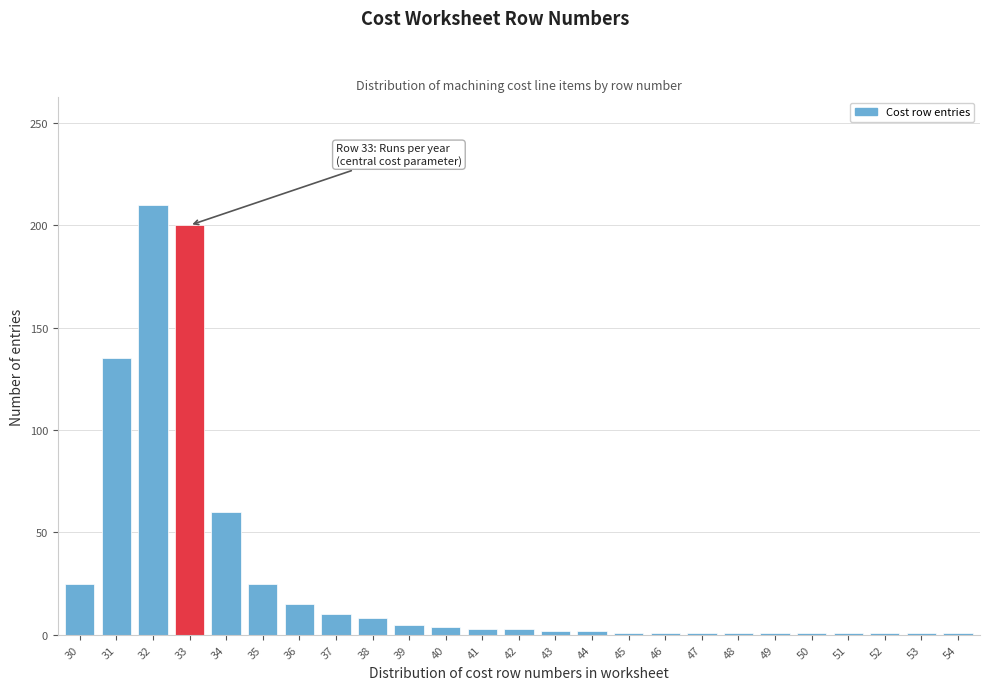

True or false: the data shows 1 at 54.

True